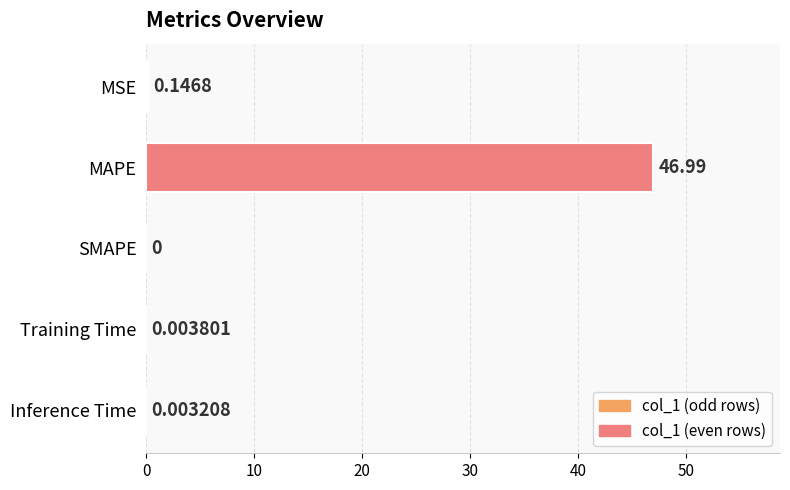

Between Training Time and MAPE, which is larger?

MAPE